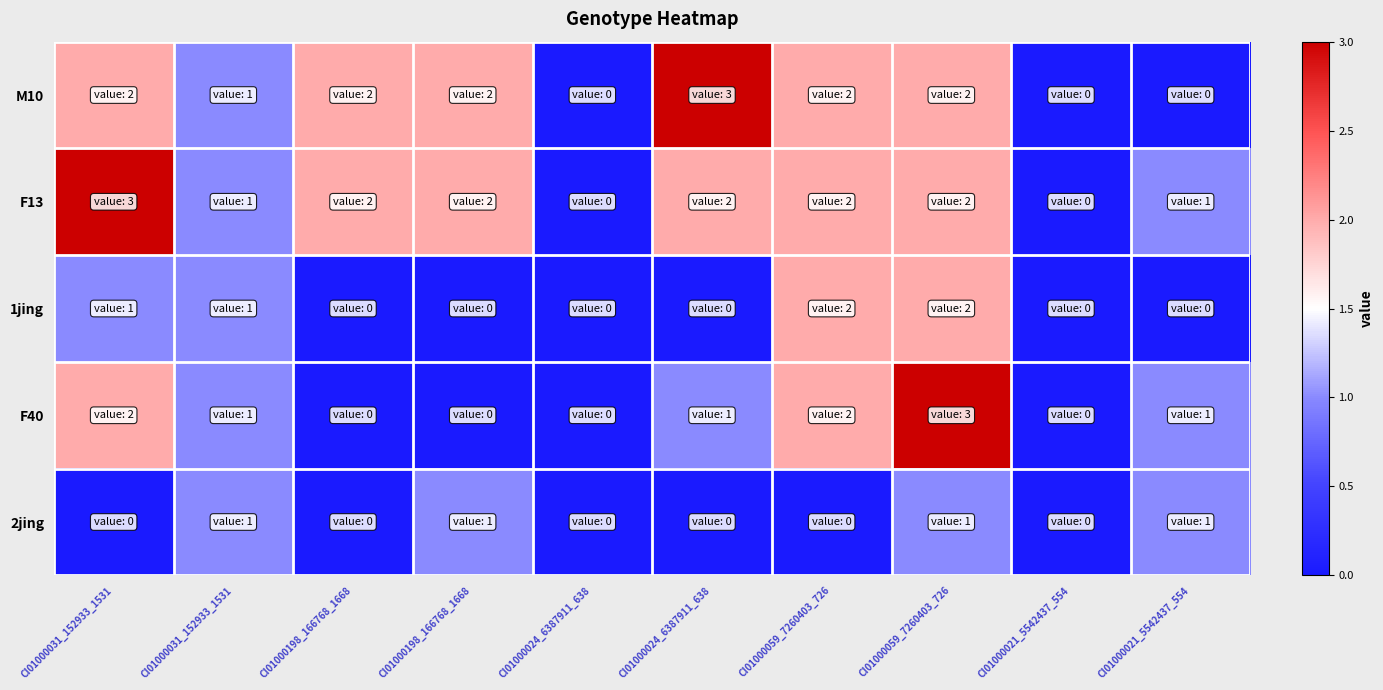

How many distinct data groups are displayed?

5